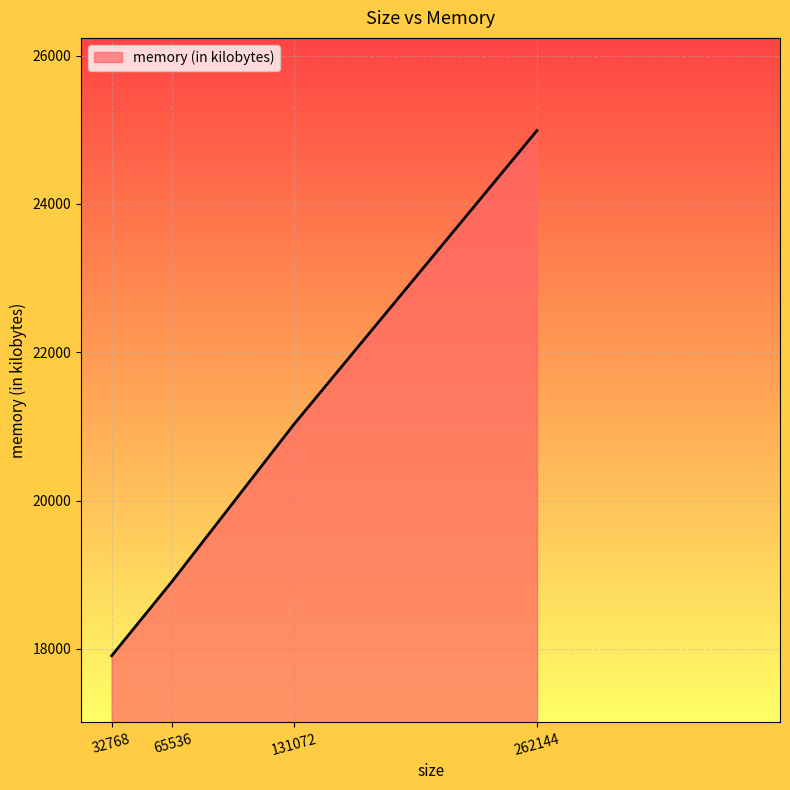

Between 131072 and 262144, which is larger?

262144